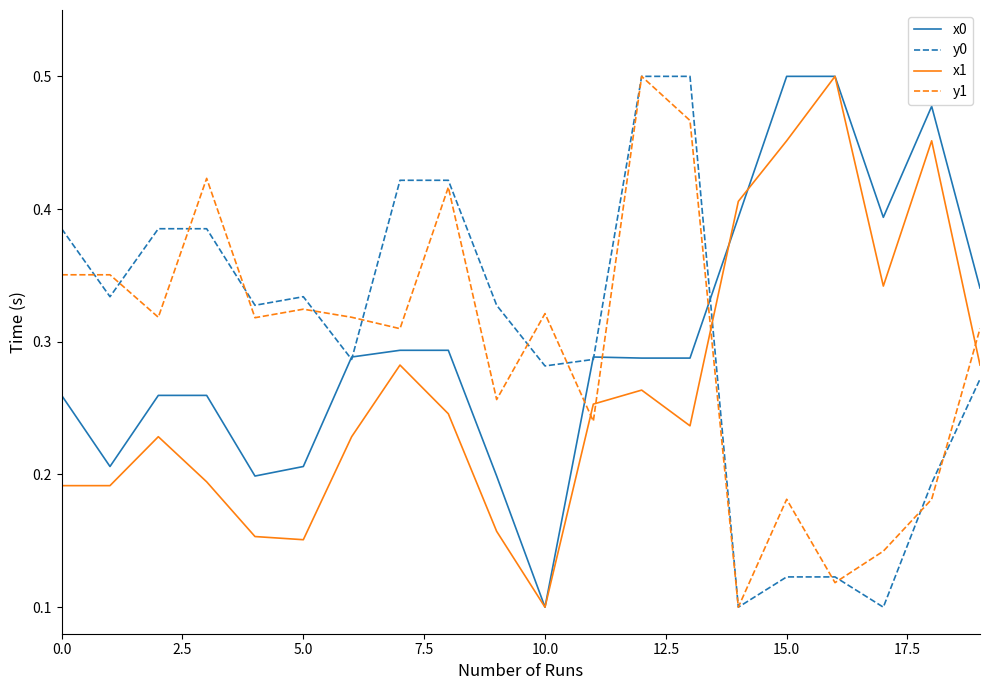

True or false: x0 and y1 intersect in this chart.

True